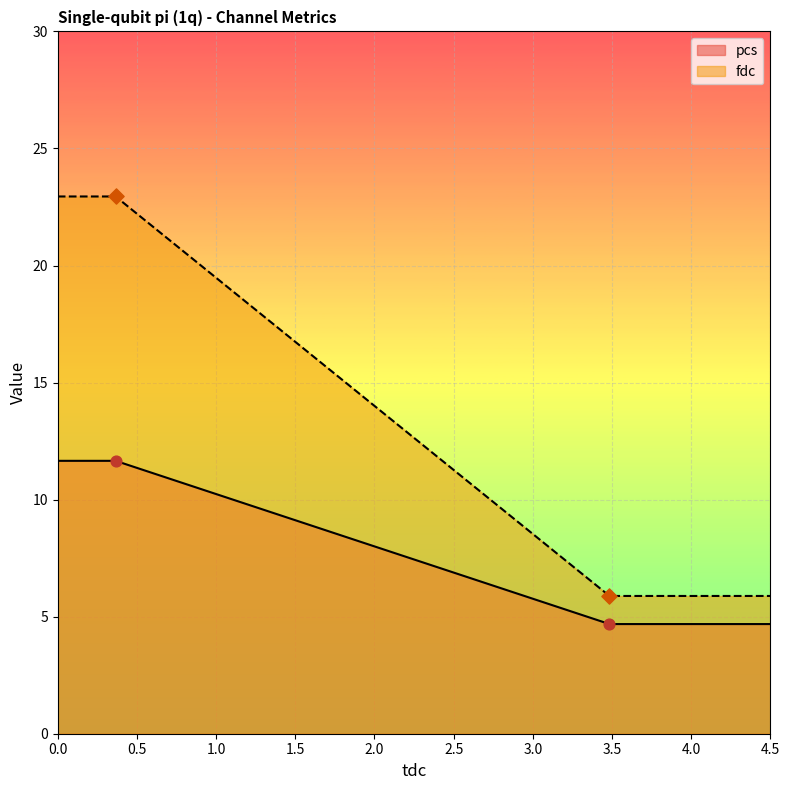

At which category is the sum across all series the highest?

0.365076